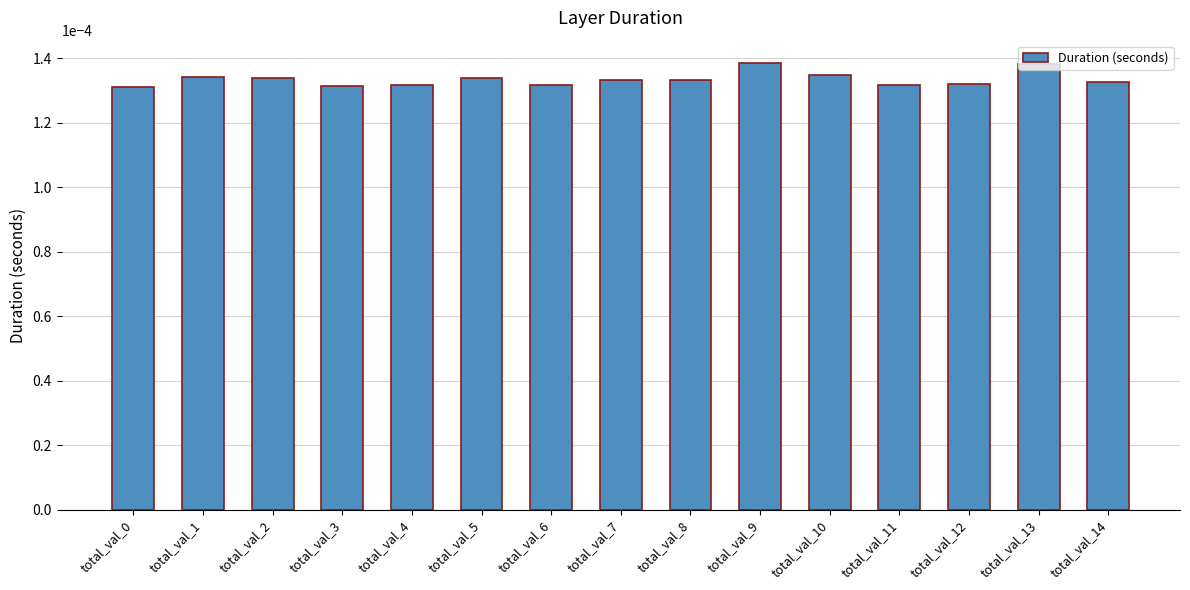

Count the values in the range 0 to 1.

15